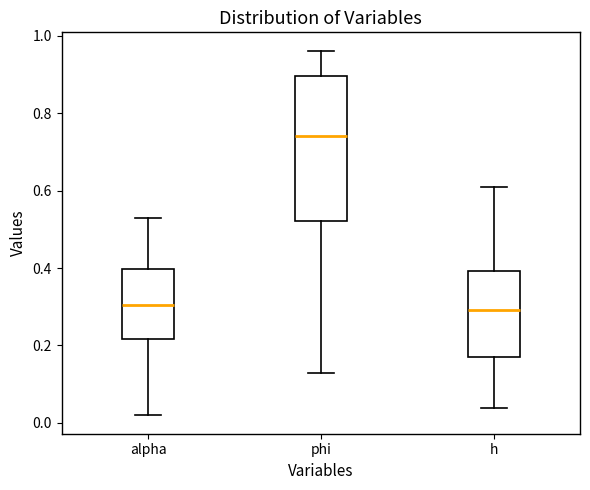

Comparing the boxes themselves (not the whiskers), which one is the tallest?

phi